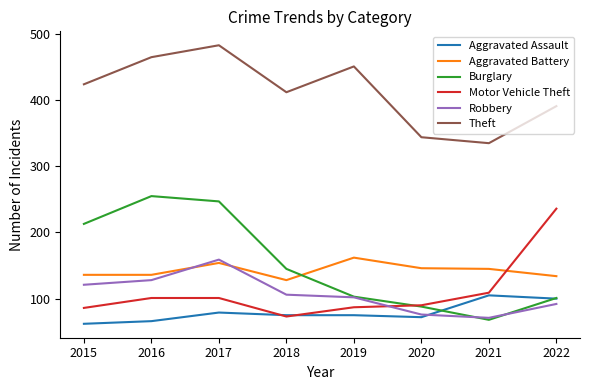

Is the value of Robbery at 2015 greater than the value of Aggravated Assault at 2015?

Yes